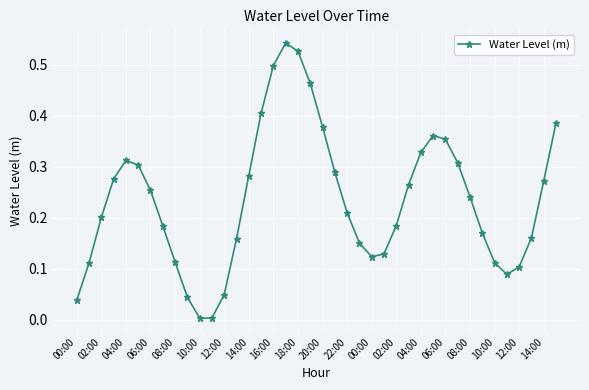

What is the sum of all values?

9.4